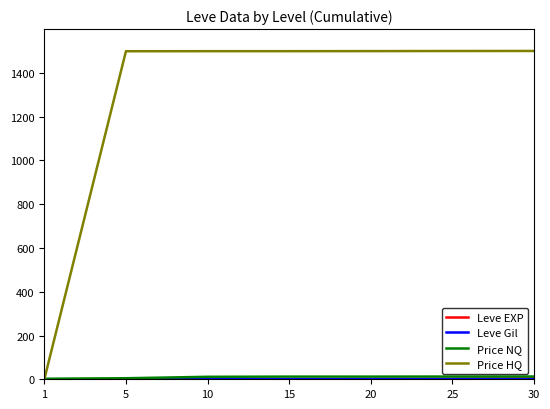

Which series changed the most between 1 and 5?

Price HQ